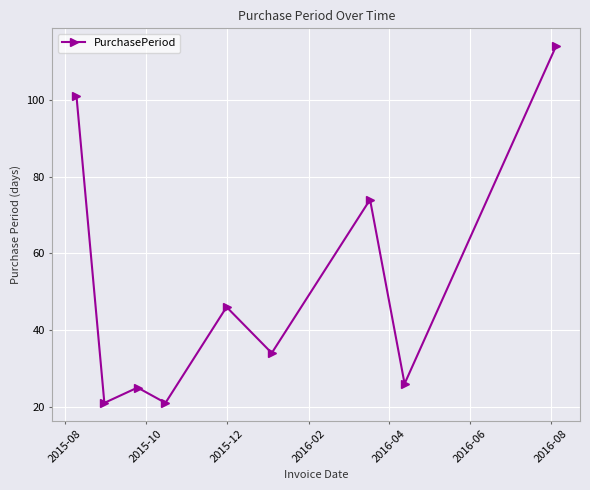

What is the sum of all values?

462